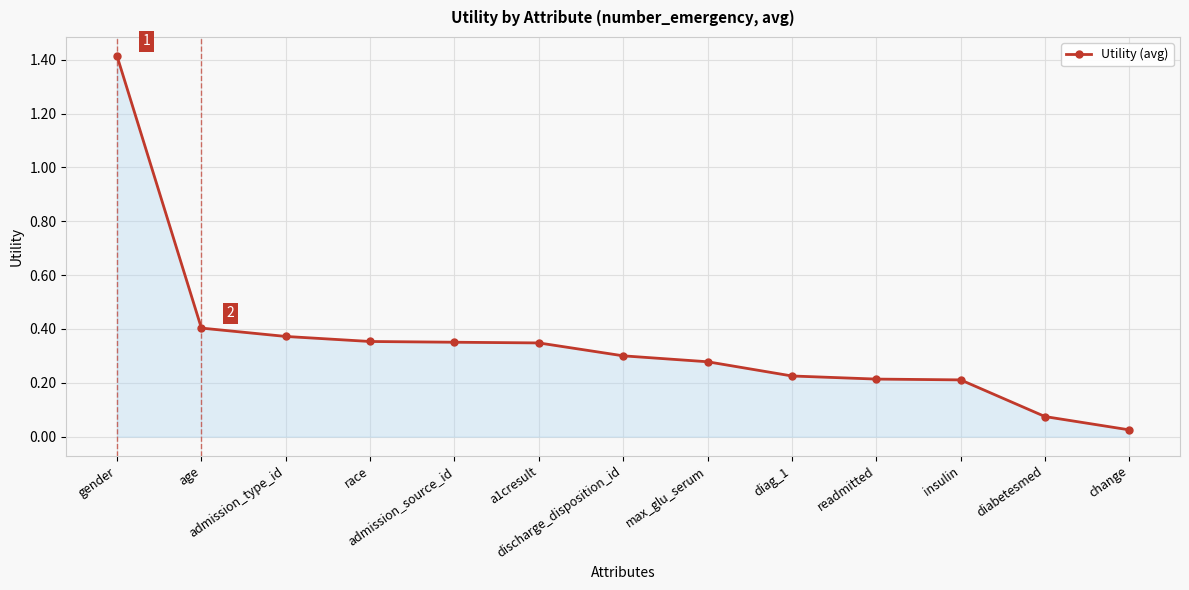

What is the label of the 9th point from the right?

admission_source_id